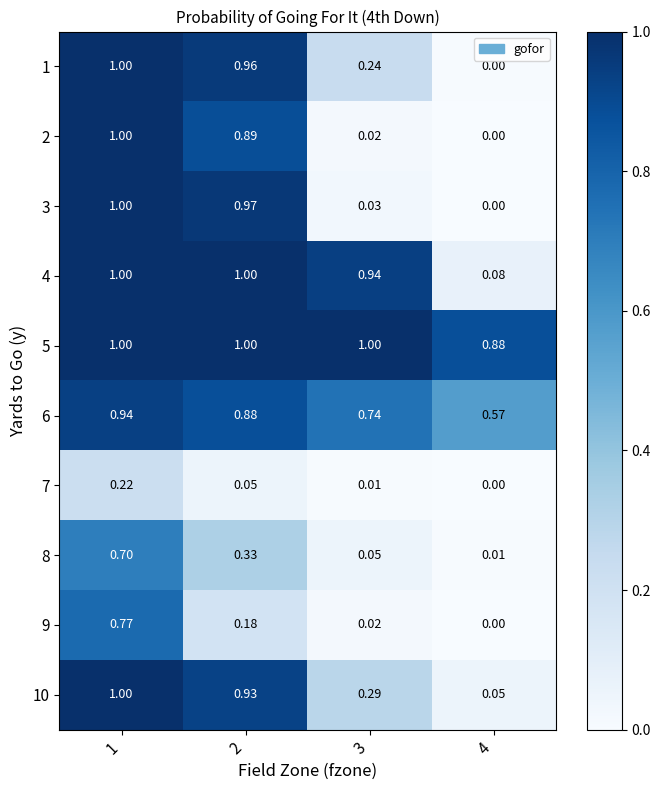

Which label corresponds to the smallest value in the chart?

4